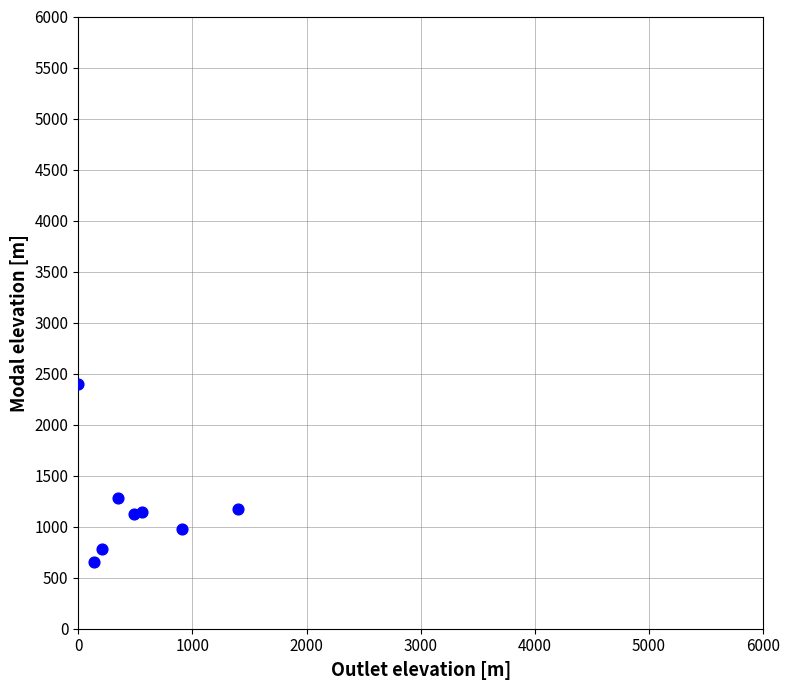

What Y value in the scatter plot is closest to 1525?

1281.2